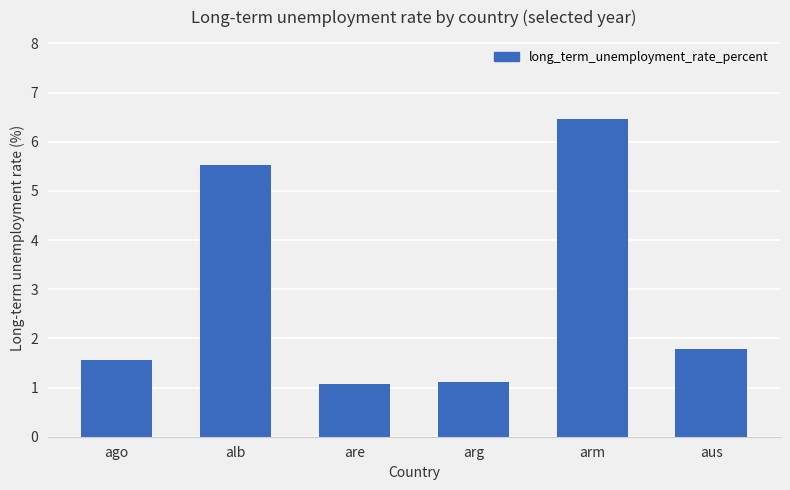

What position from the right is arg?

3